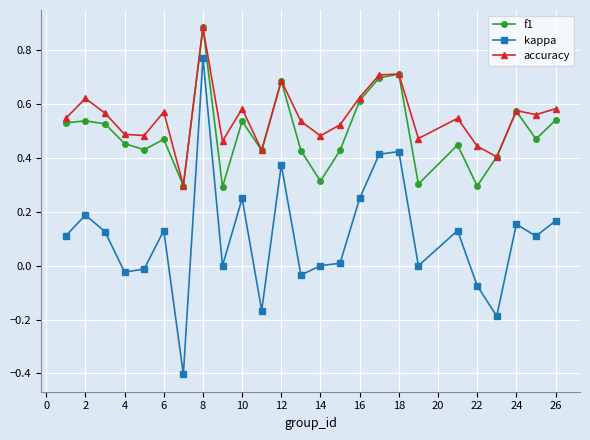

Is this an area chart (filled region under the line)?

No